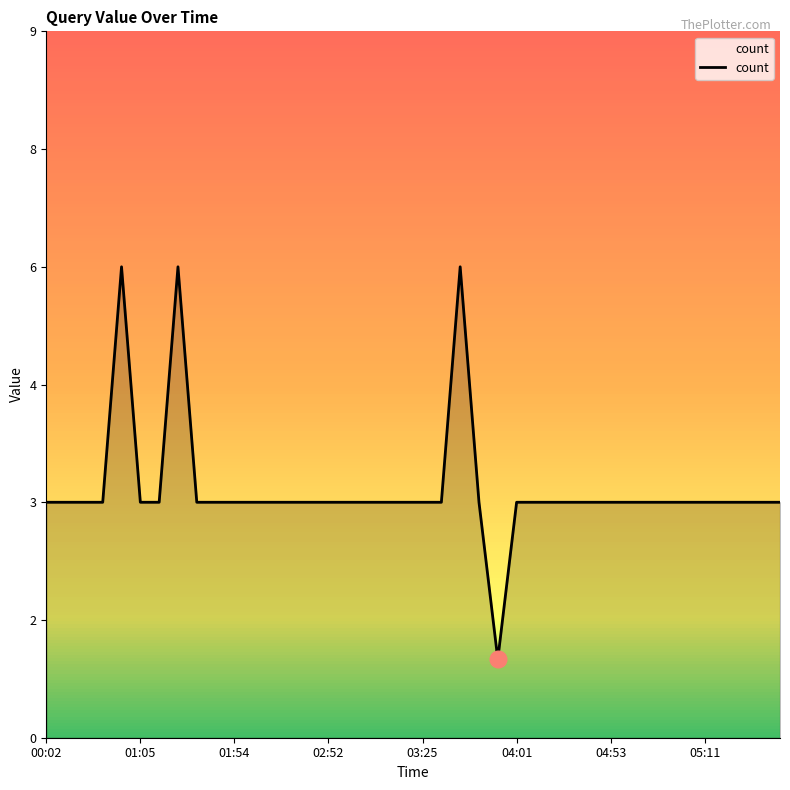

What is the value of the 19th point from the left?

3